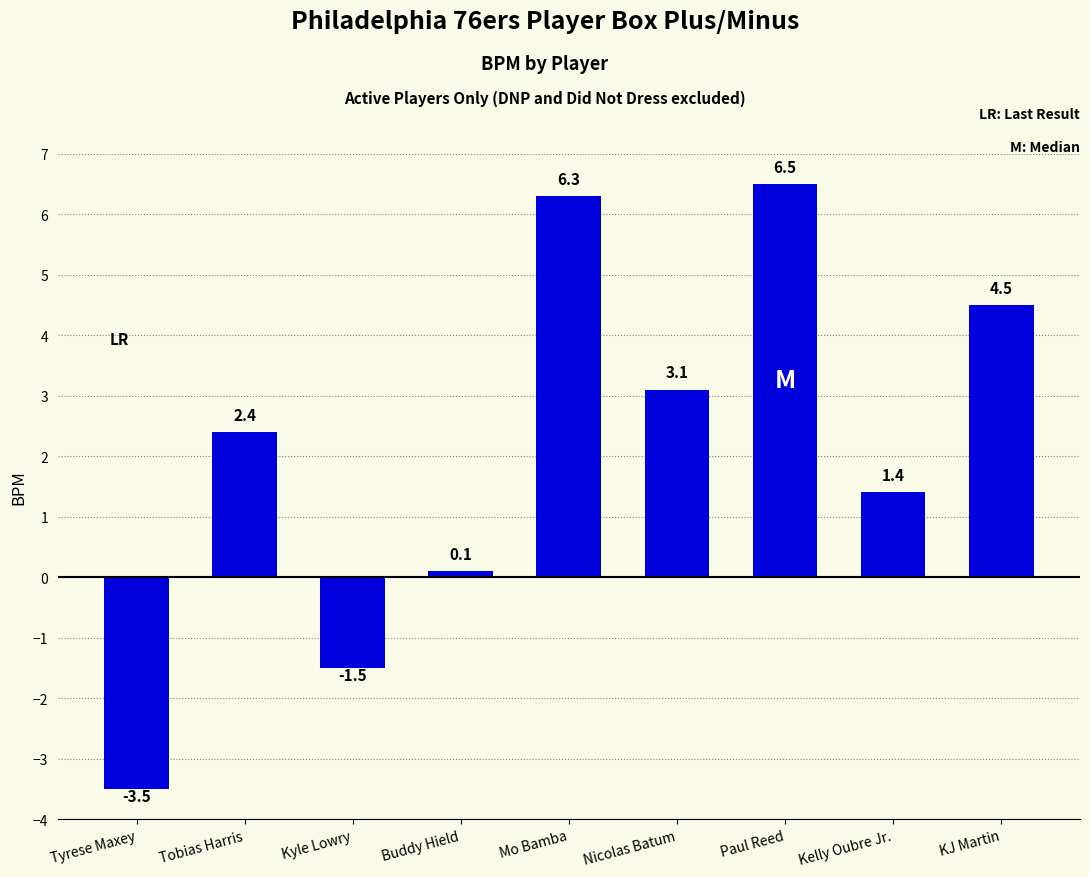

What is the ratio of the value at Tobias Harris to the value at Paul Reed?

0.4